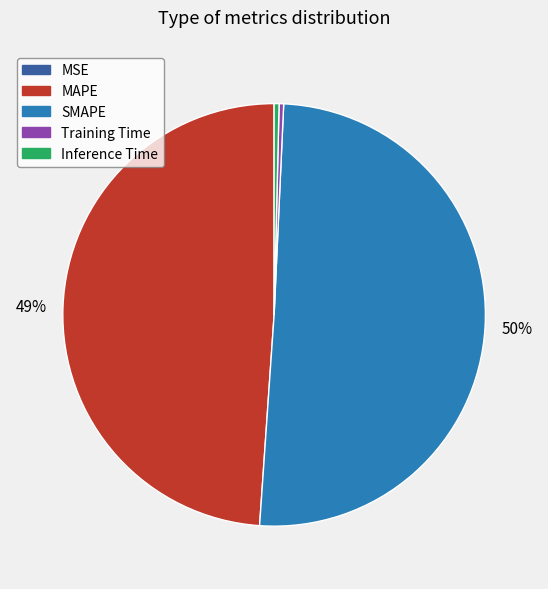

Which slice represents more than half of the pie?

SMAPE